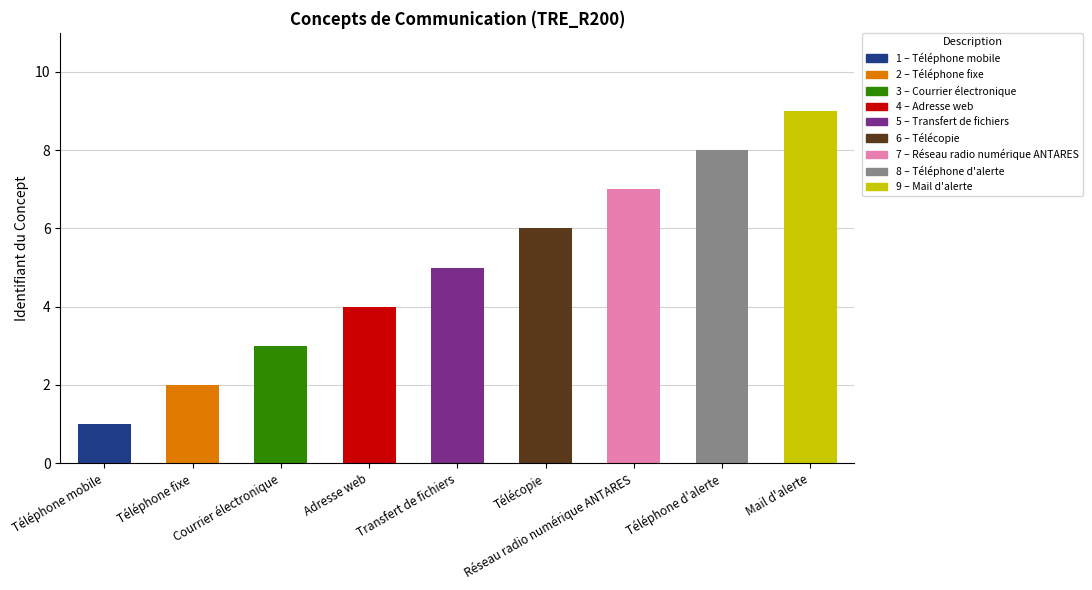

How many bars are there in total?

9